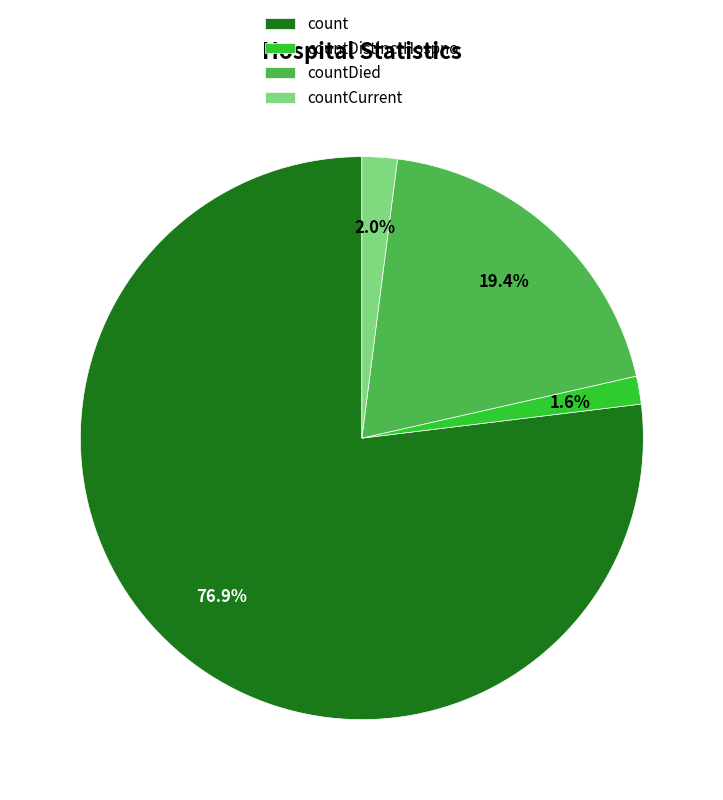

Does countDied account for over 50% of the chart?

No